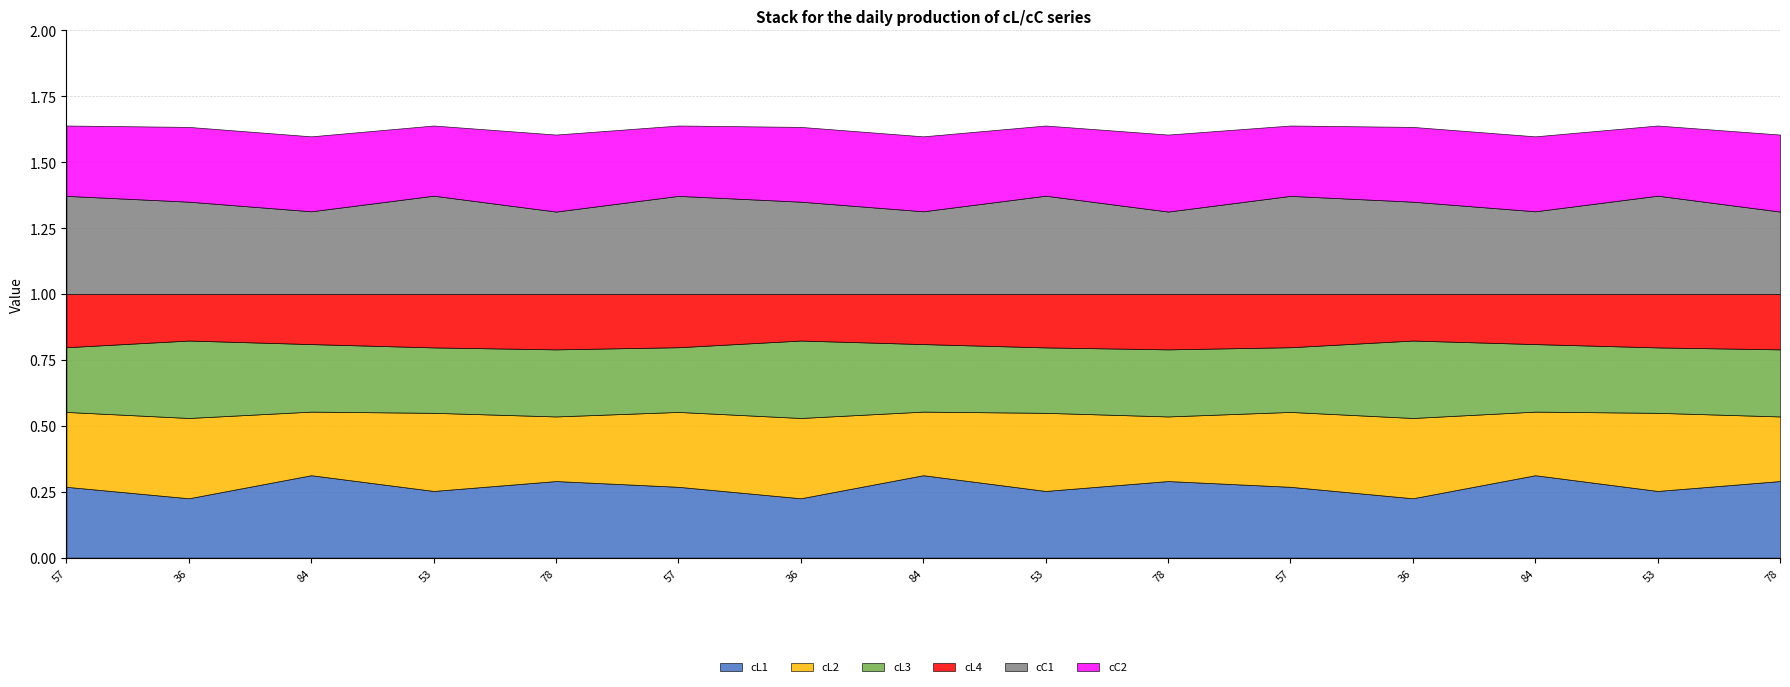

Is it true that cL3 equals 0.3 at 78?

True